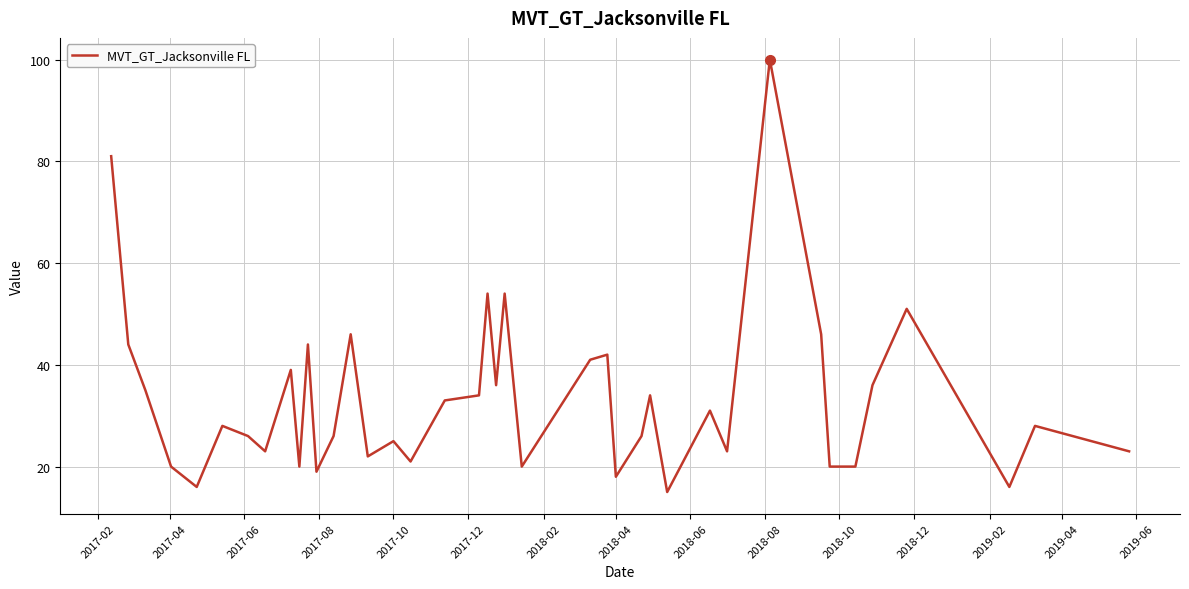

What is the greatest value displayed?

100